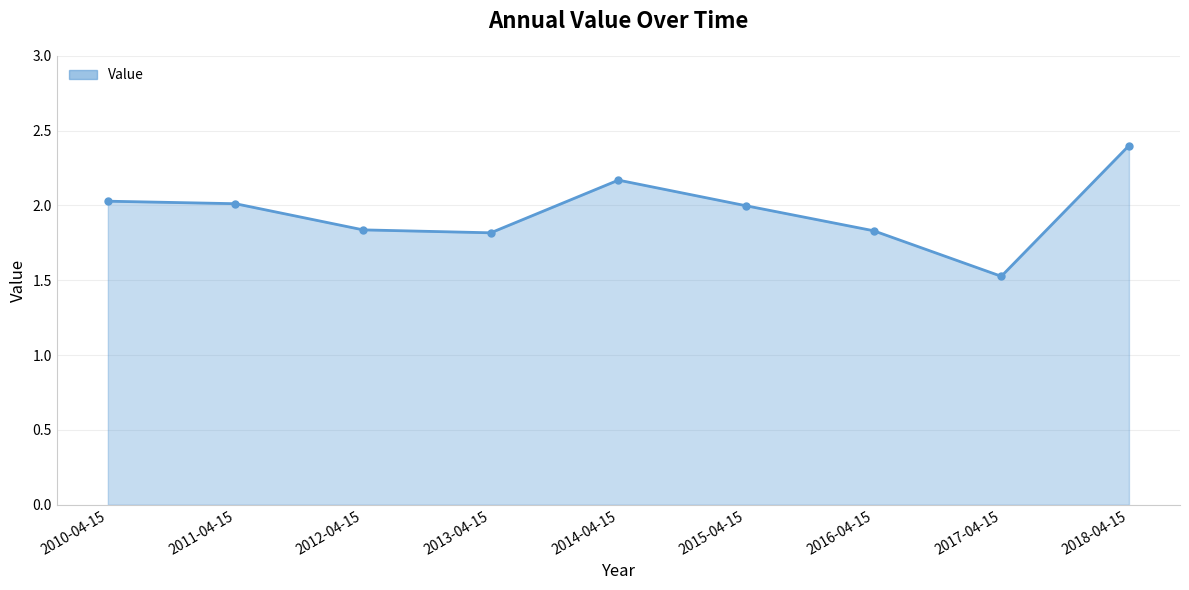

Between 2017-04-15 and 2014-04-15, which is larger?

2014-04-15